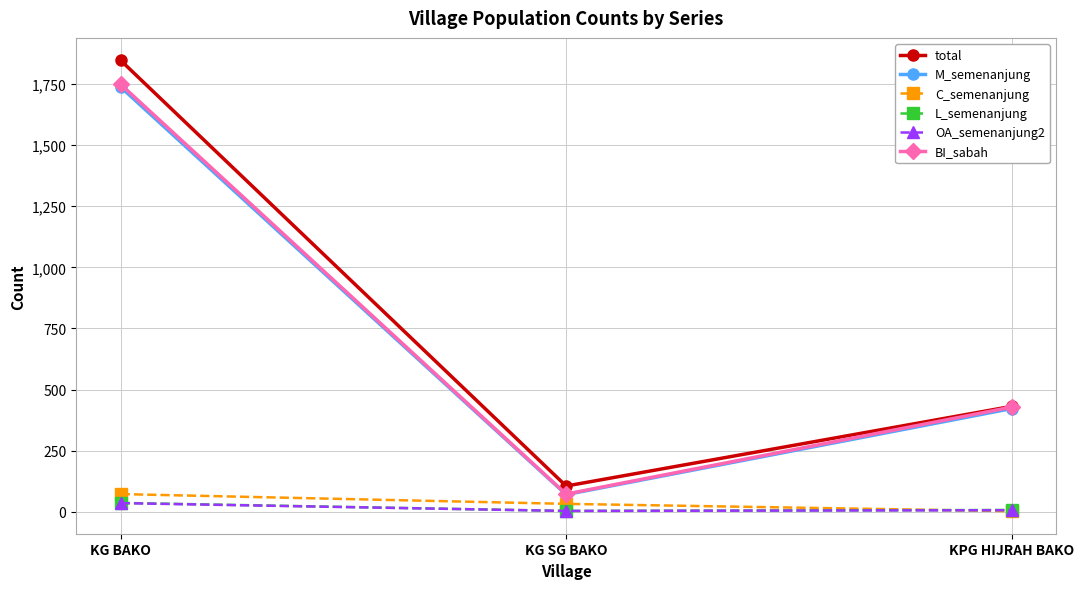

Which series changed the most between KG SG BAKO and KPG HIJRAH BAKO?

BI_sabah